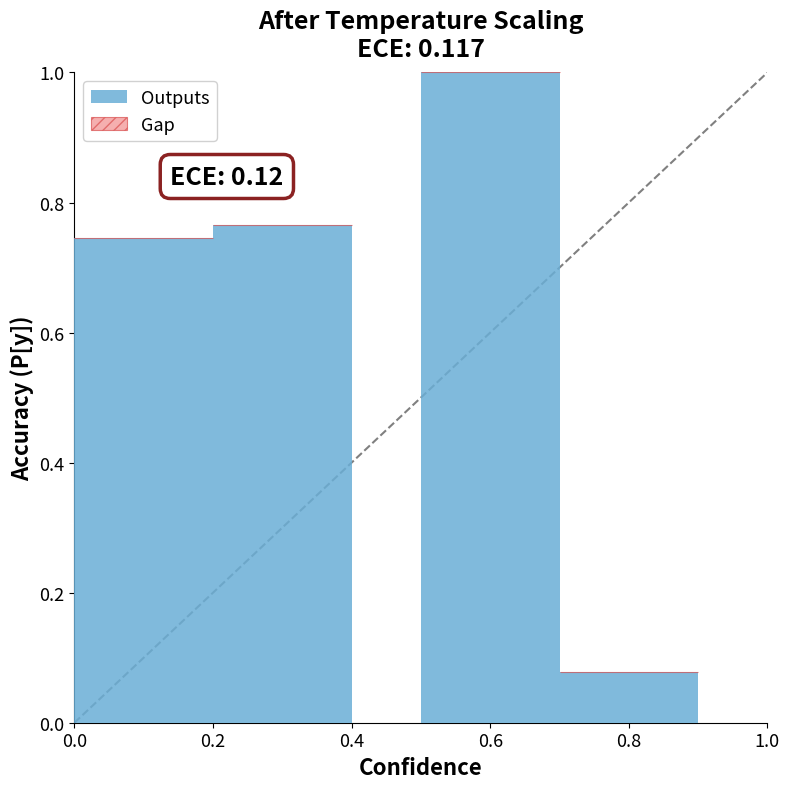

What is the change in value from 0.2 to 0.6?

+0.2